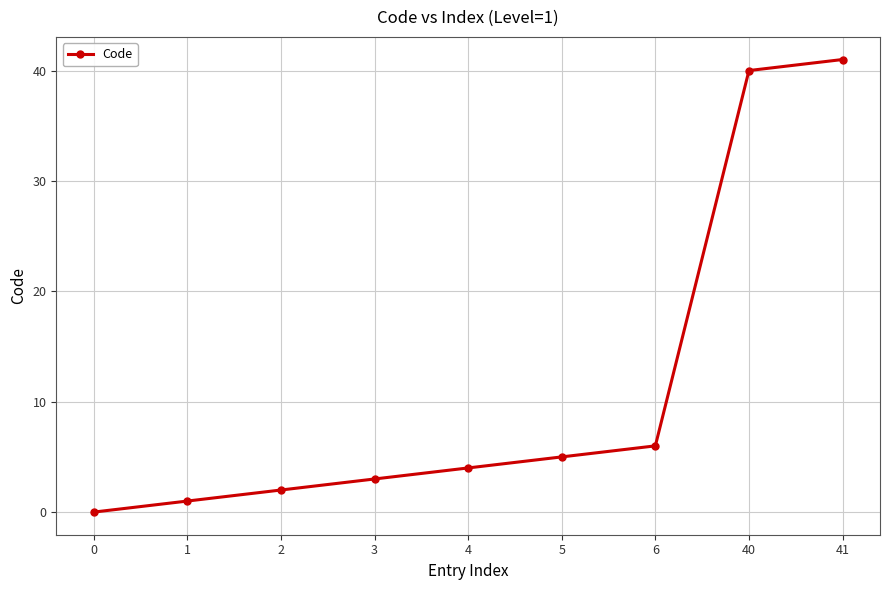

Which label corresponds to the largest value in the chart?

41